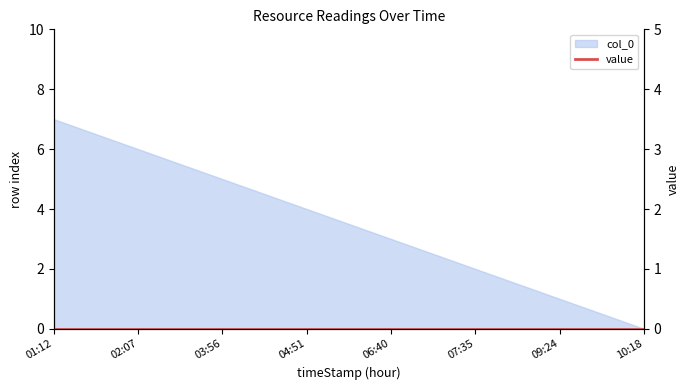

Between 02:07 and 04:51, which is larger?

02:07